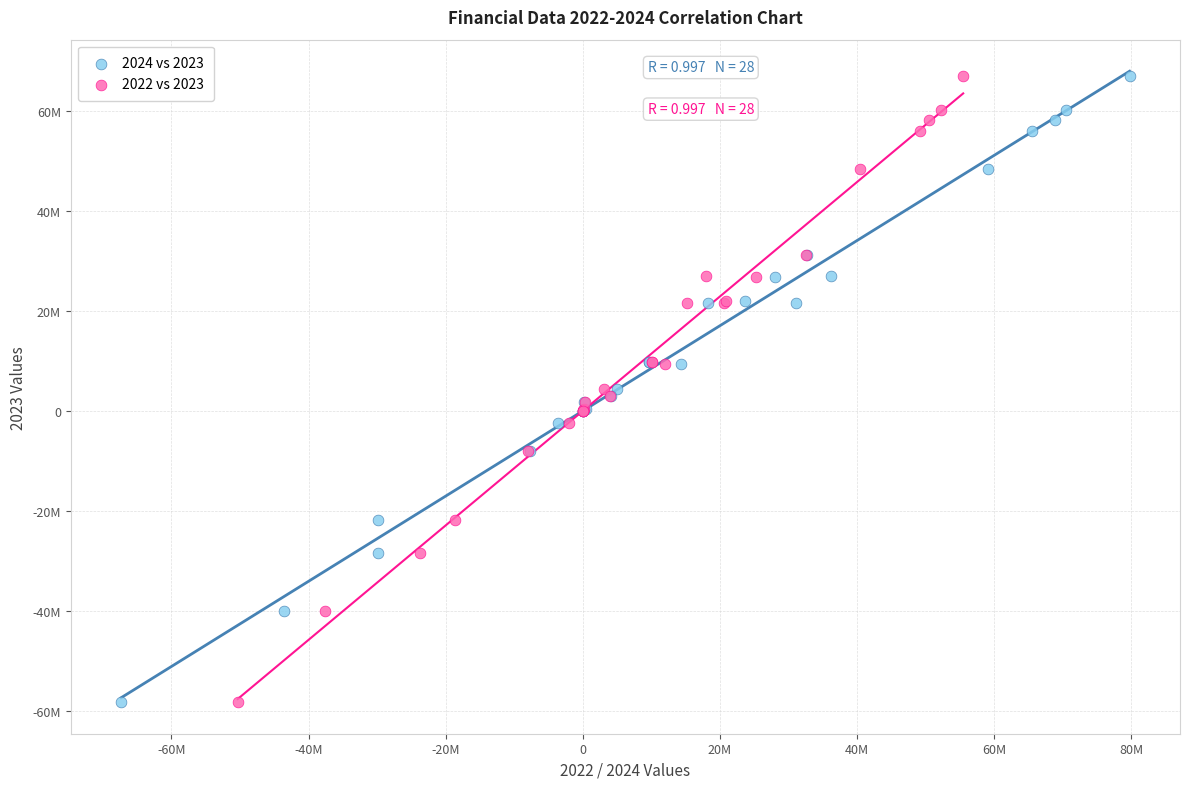

What are all the series names shown in the legend?

2024 vs 2023, 2022 vs 2023